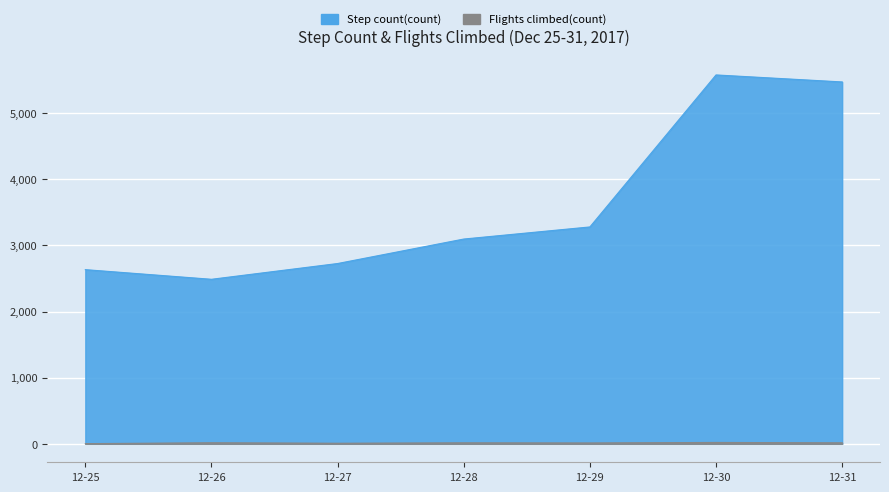

At which label does Flights climbed(count) first exceed 15?

12-26